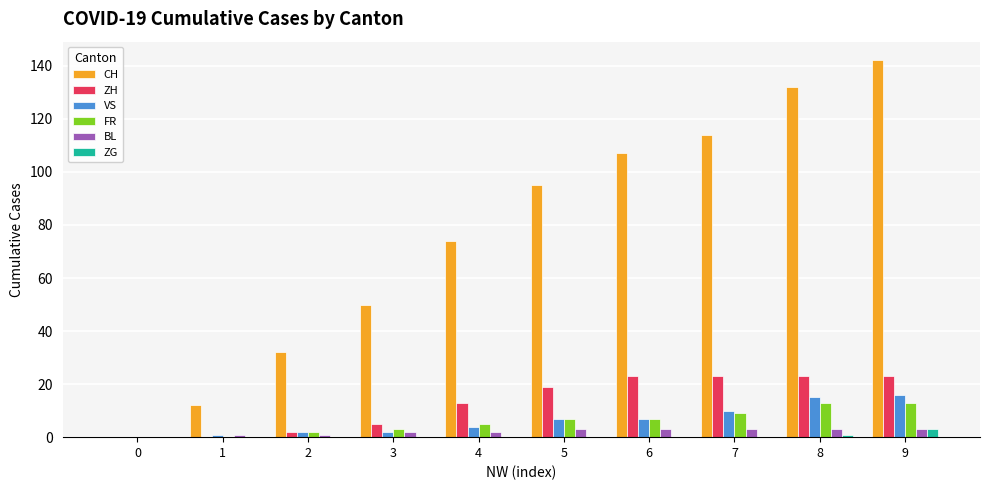

Reading right to left, list all the values displayed in this chart.

CH: 9=142	8=132	7=114	6=107	5=95	4=74	3=50	2=32	1=12	0=0
ZH: 9=23	8=23	7=23	6=23	5=19	4=13	3=5	2=2	1=0	0=0
VS: 9=16	8=15	7=10	6=7	5=7	4=4	3=2	2=2	1=1	0=0
FR: 9=13	8=13	7=9	6=7	5=7	4=5	3=3	2=2	1=0	0=0
BL: 9=3	8=3	7=3	6=3	5=3	4=2	3=2	2=1	1=1	0=0
ZG: 9=3	8=1	7=0	6=0	5=0	4=0	3=0	2=0	1=0	0=0